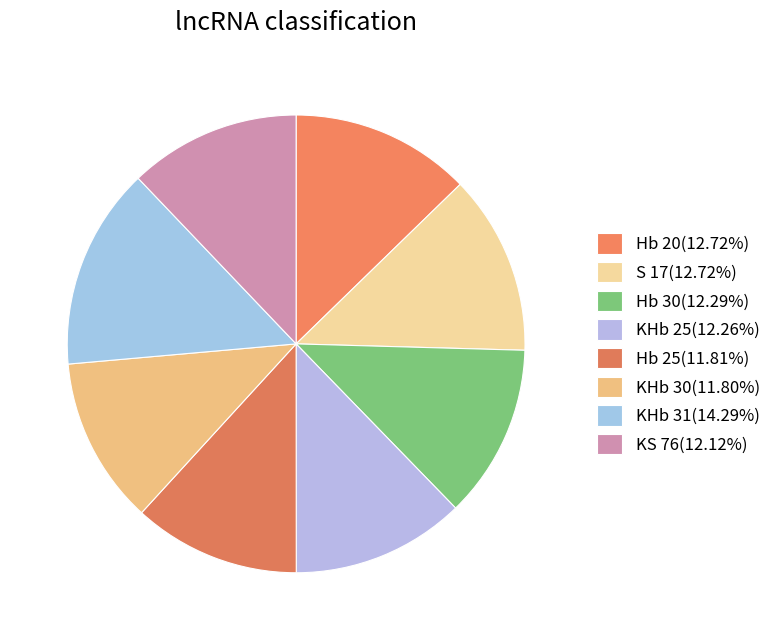

True or false: KS 76 accounts for 12% of the total.

True